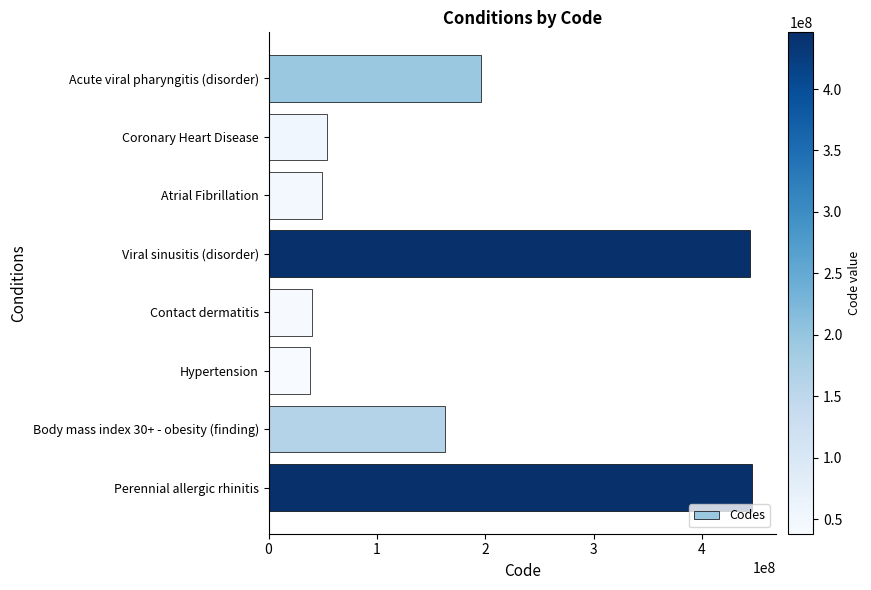

What is the difference between the maximum and minimum values?

407755005